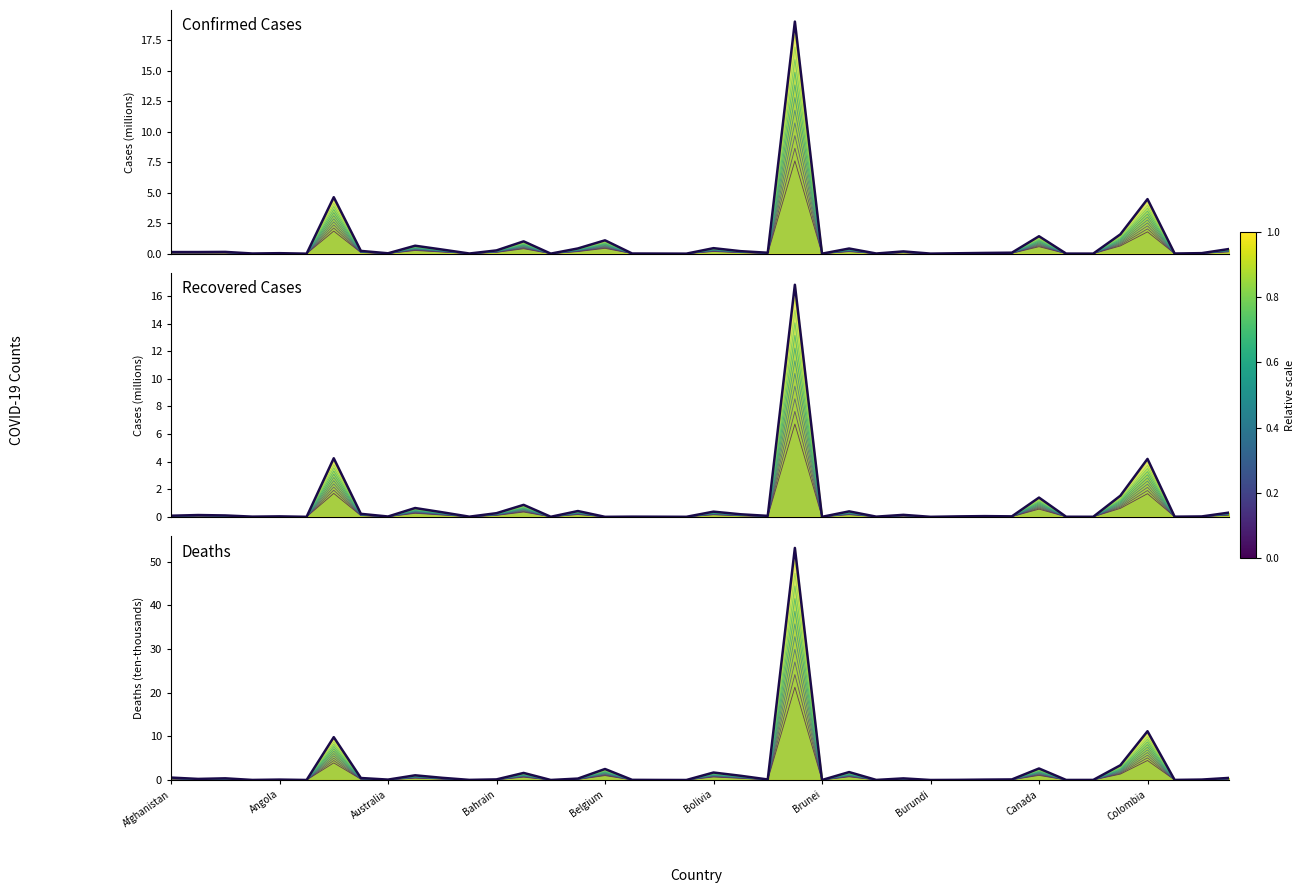

How many lines are shown in the chart?

3